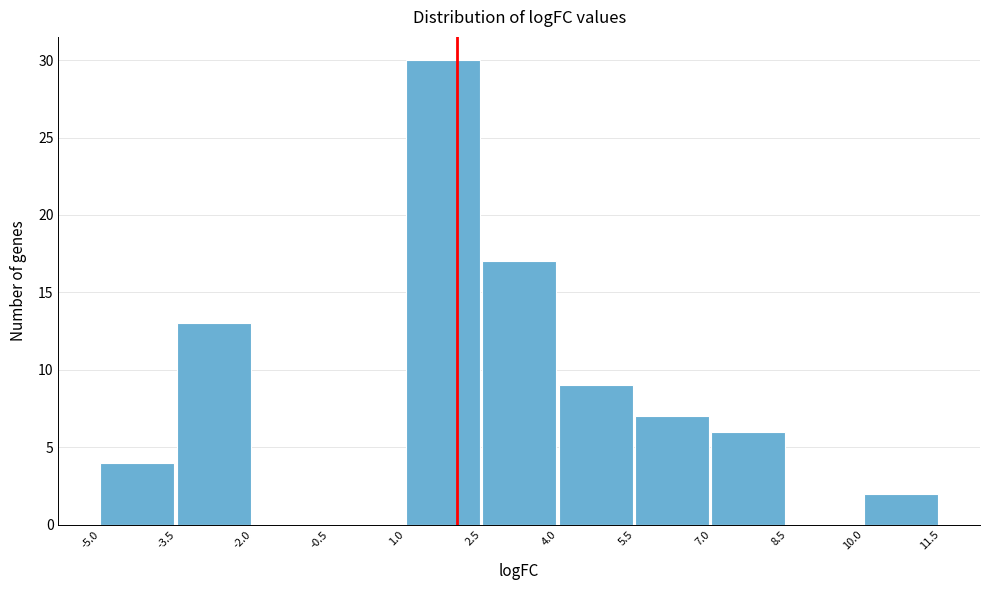

What is the height of the bar covering 5.5 to 7.0 on the x-axis? The values are not printed on the chart, so give them approximately, as read against the axis.

7